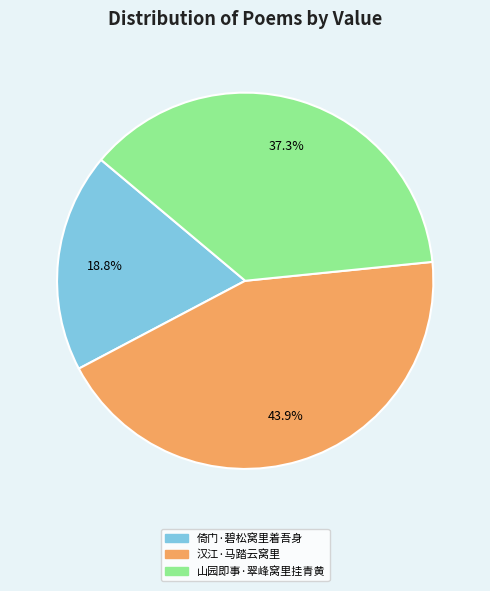

To the nearest percent, what percentage of the pie is 山园即事·翠峰窝里挂青黄?

37%